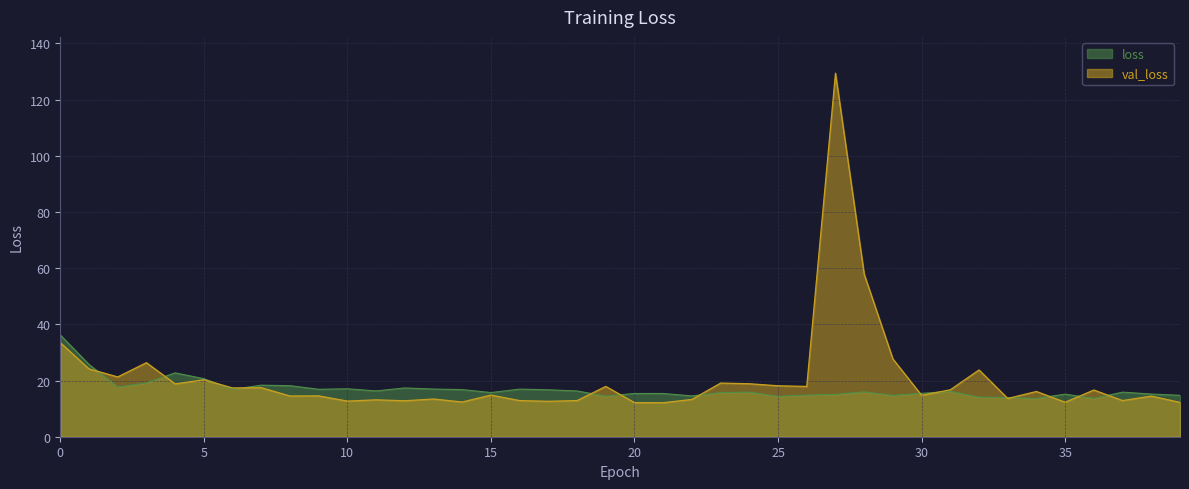

How many intersections are there between loss and val_loss?

14